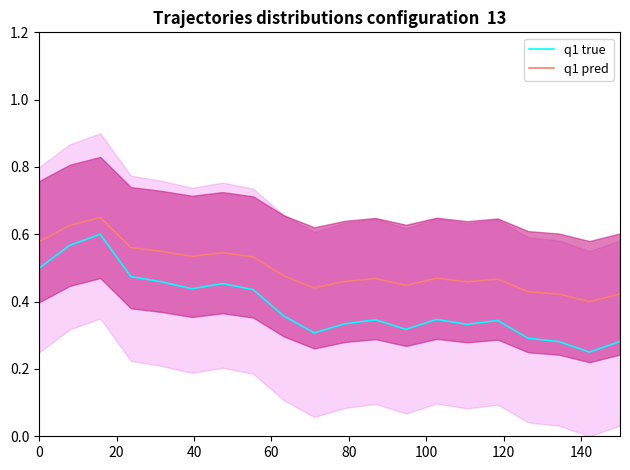

In q1 true, how many points are lower than both neighbors (excluding endpoints)?

5